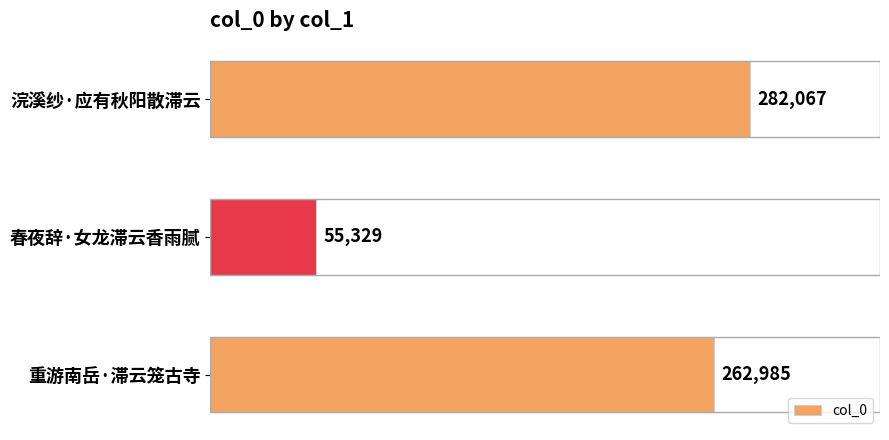

What is the label of the 2nd bar from the bottom?

春夜辞·女龙滞云香雨腻